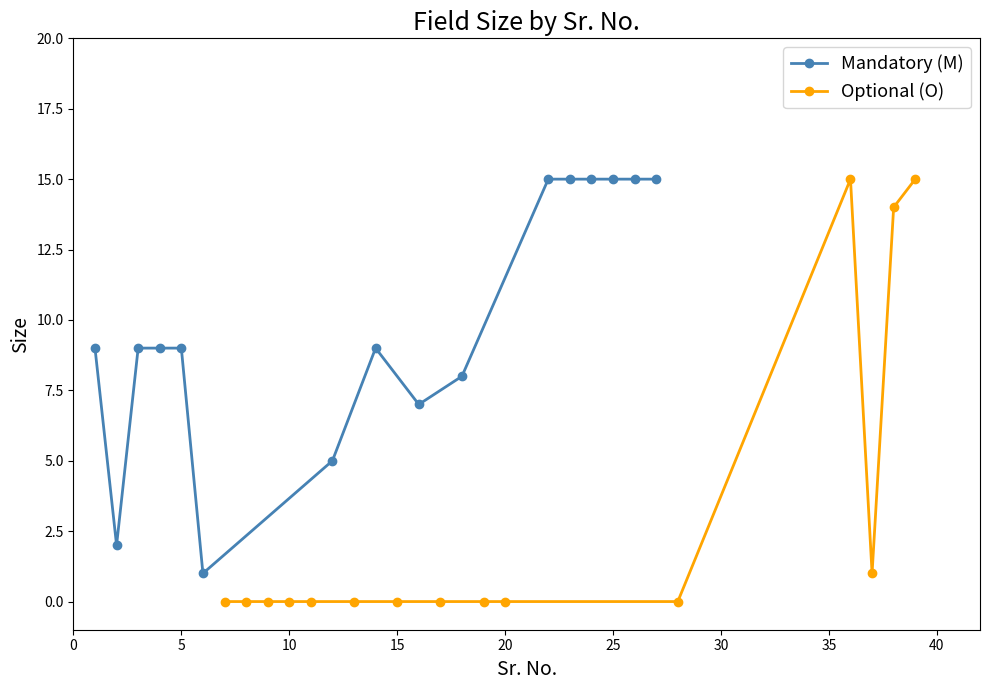

What is the total value across all series at 5?

9